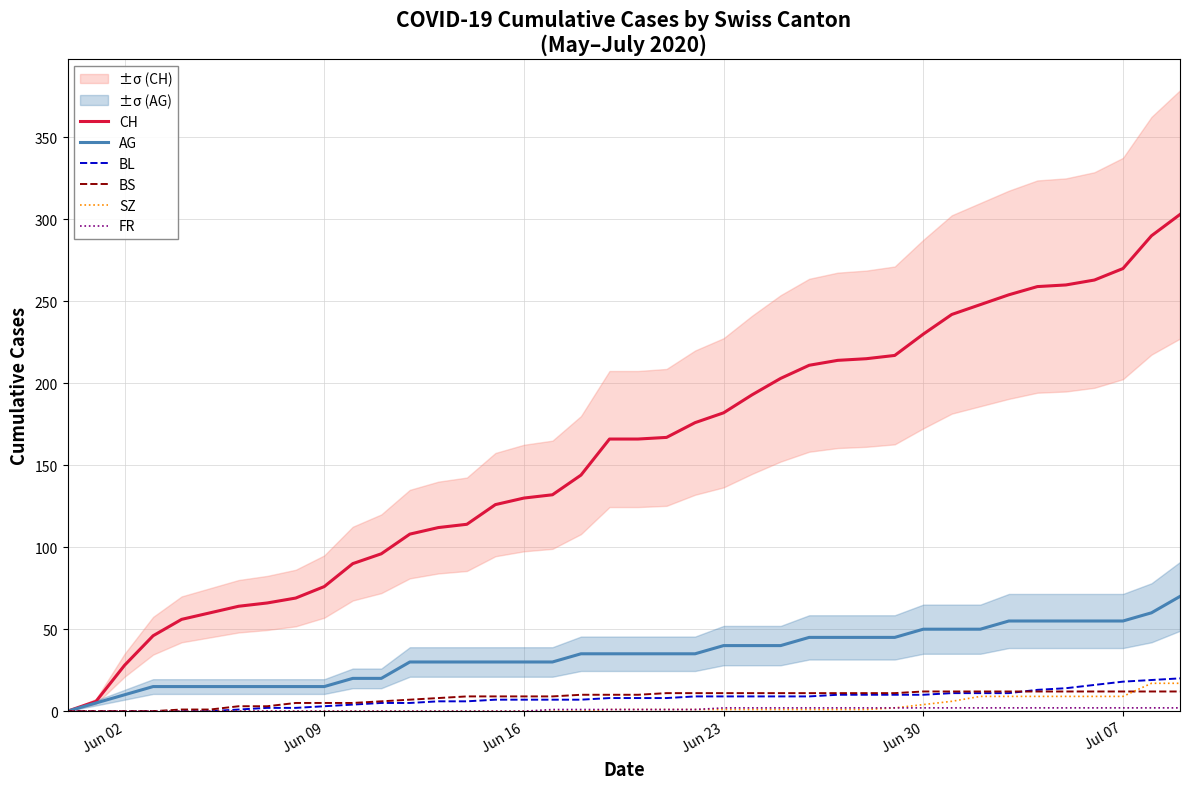

How many values in the AG series exceed 35?

17